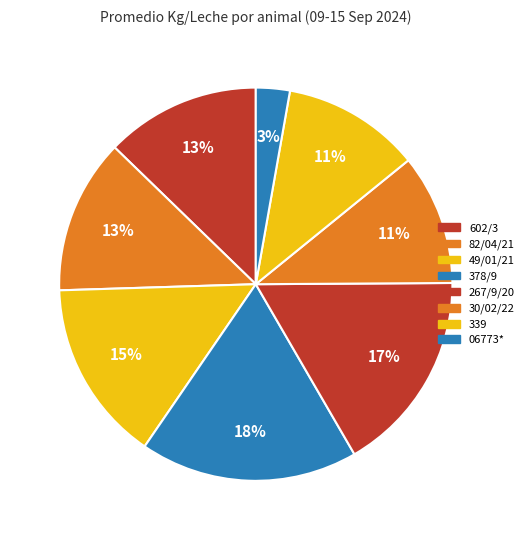

To the nearest percent, what is the difference between the 06773* and 602/3 slice percentages?

10%